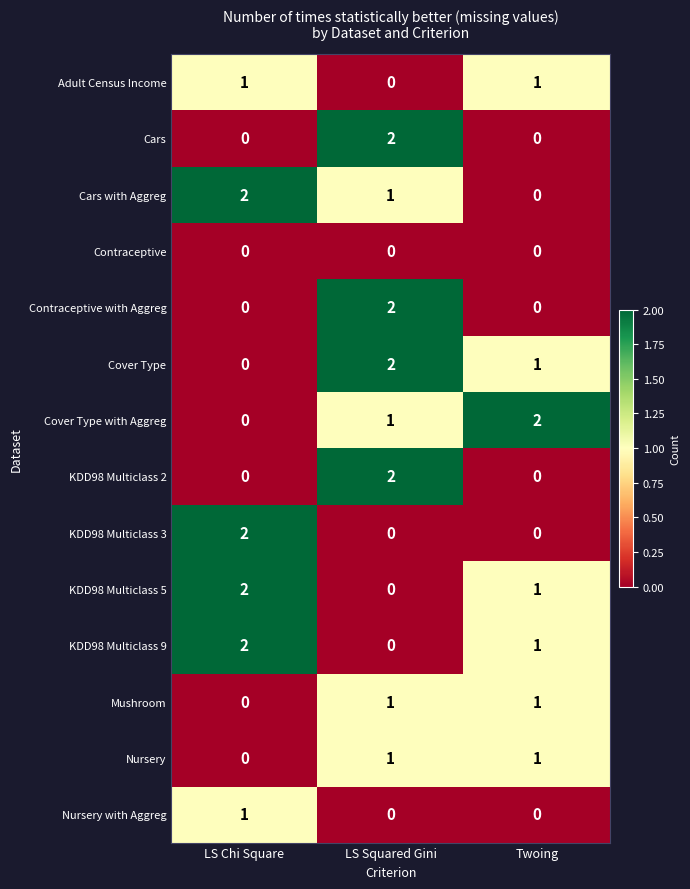

At which label does Cars with Aggreg first exceed 1?

LS Chi Square